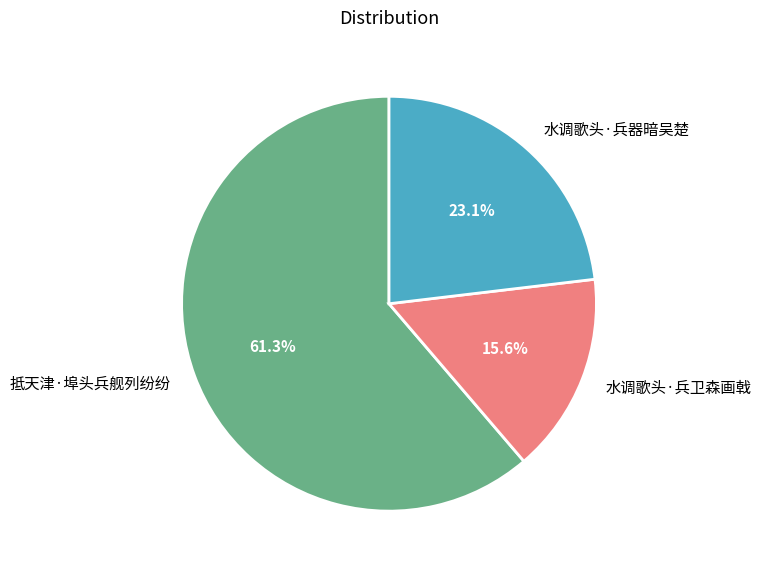

What is the ratio of the value at 抵天津·埠头兵舰列纷纷 to the value at 水调歌头·兵器暗吴楚?

2.7